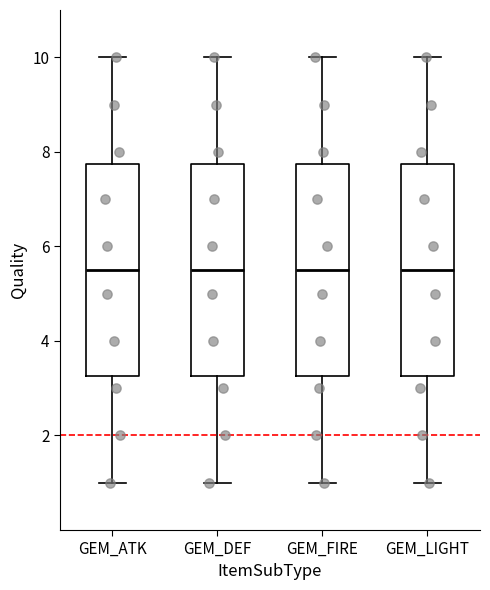

Where does the median line of the box for GEM_FIRE sit on the y-axis? The values are not printed on the chart, so give them approximately, as read against the axis.

5.6